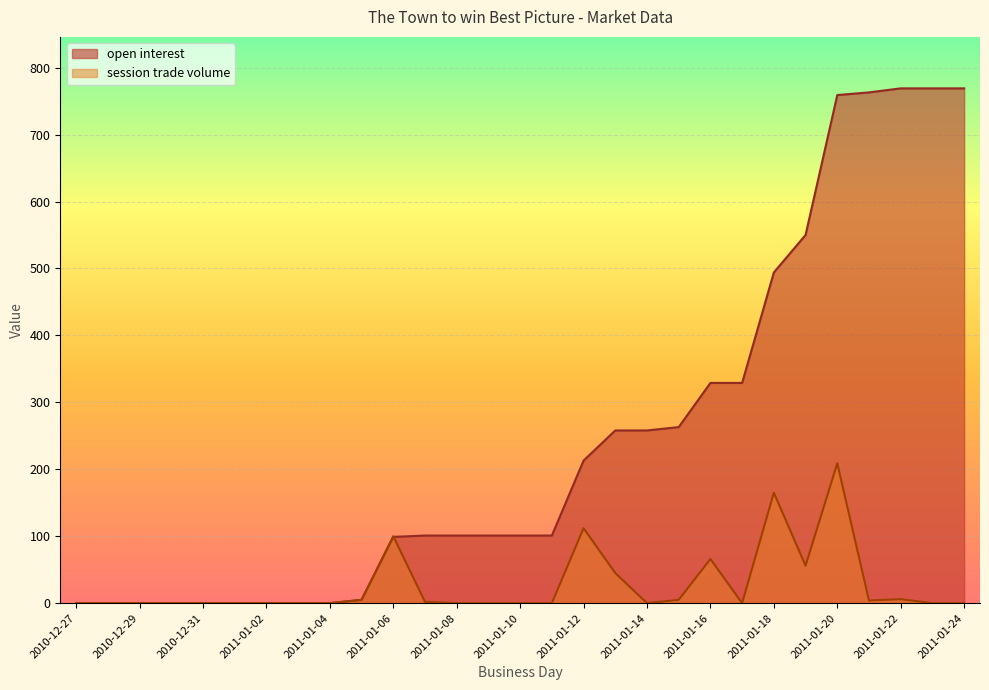

What is the label of the 15th point from the left?

2011-01-10